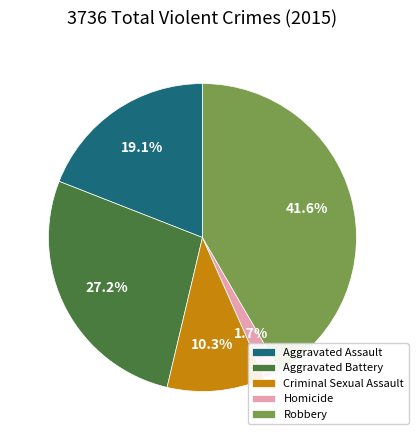

The Criminal Sexual Assault slice represents 21% of the pie. True or false?

False